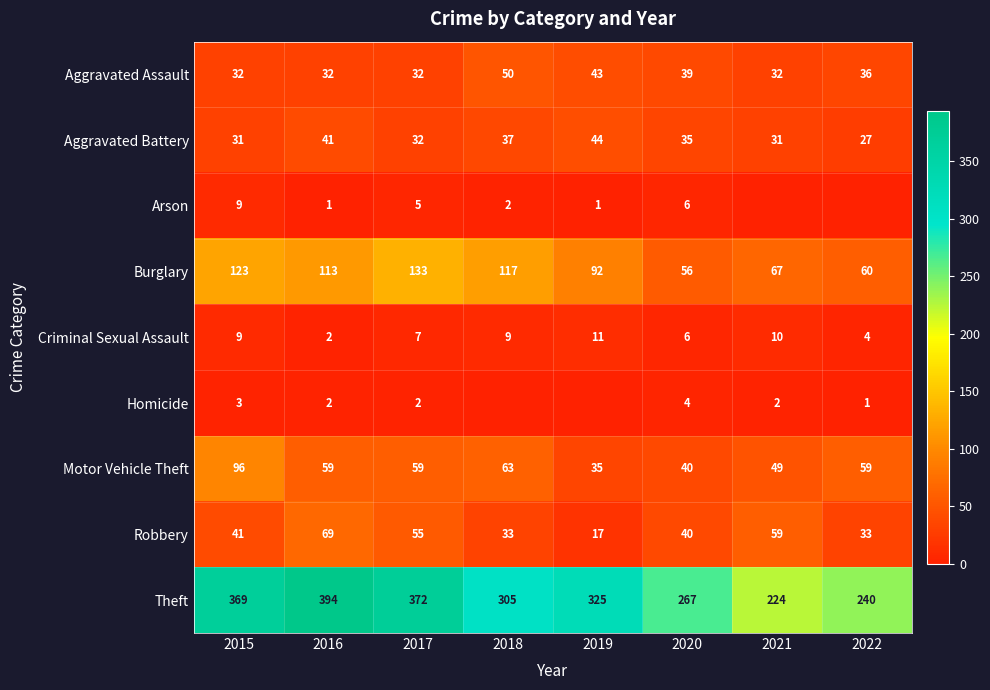

Is it true that Theft equals 267 at 2020?

True